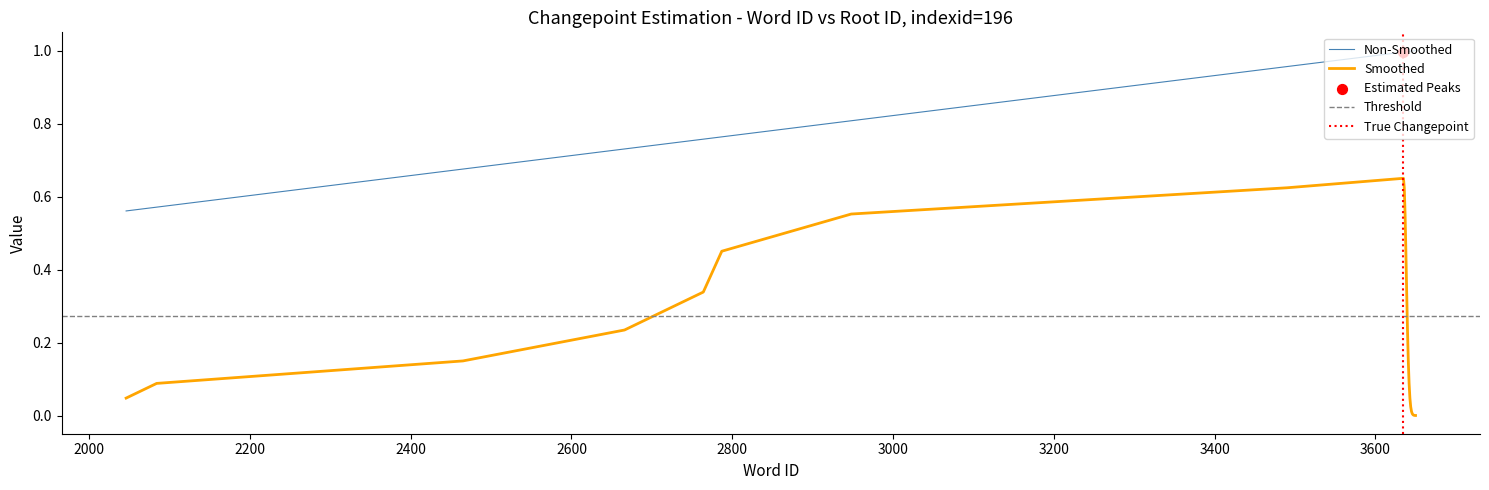

What is the change in value from 2666 to 3642?

+0.3